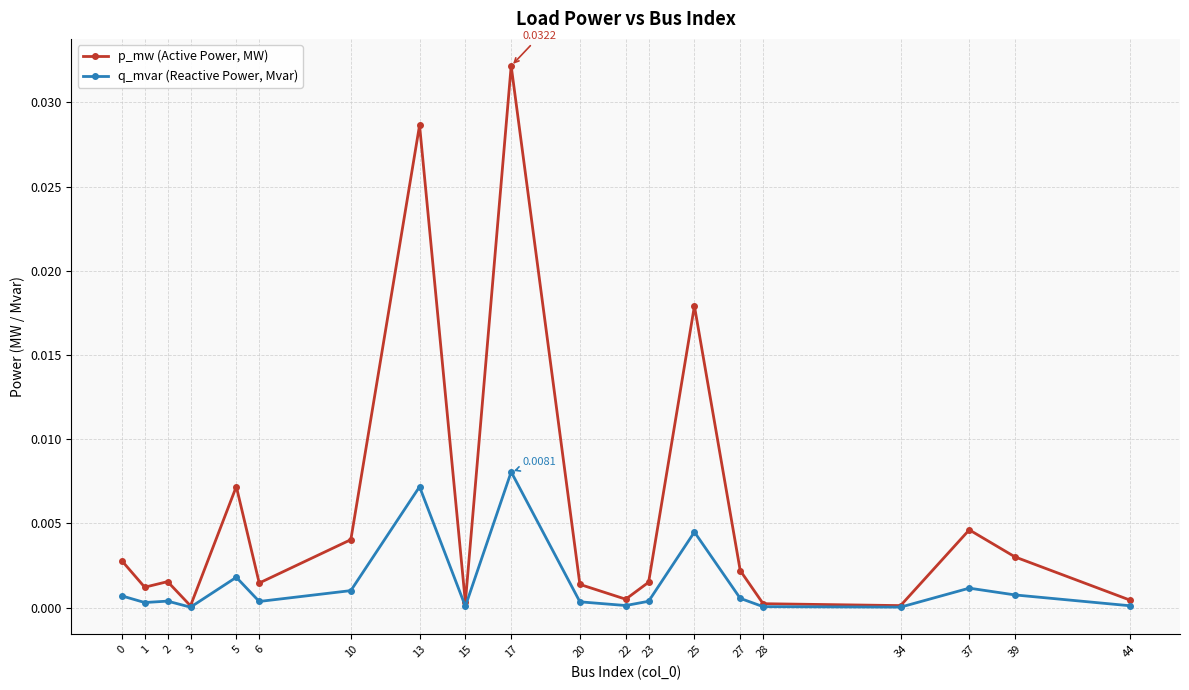

List the series in order of their peak value, lowest first.

q_mvar (Reactive Power, Mvar), p_mw (Active Power, MW)